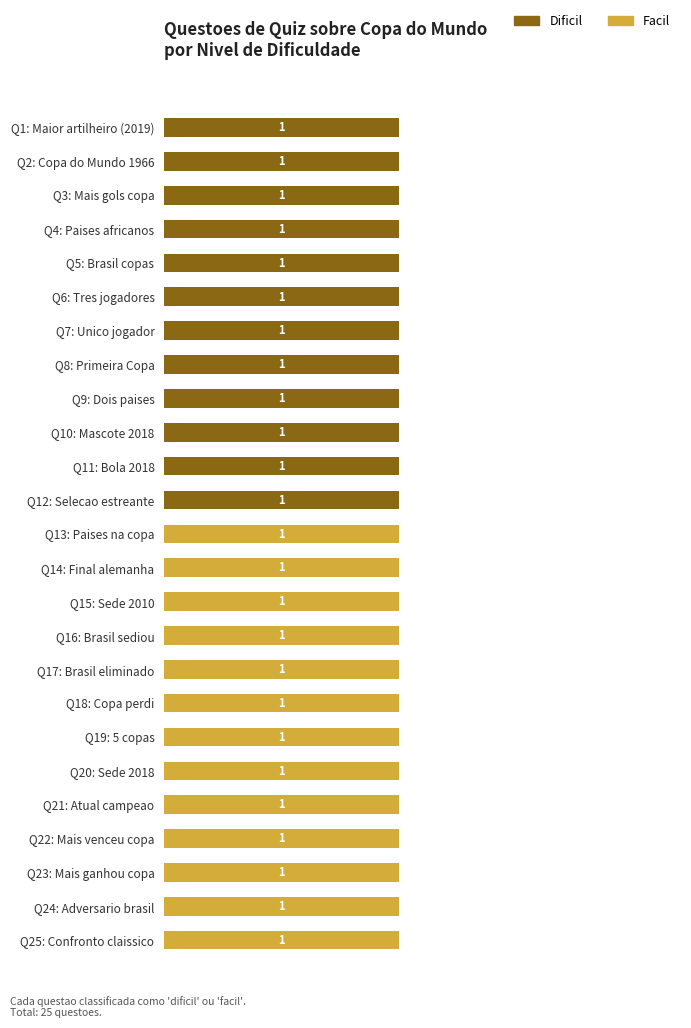

What is the label of the 3rd bar from the right?

Q23: Mais ganhou copa